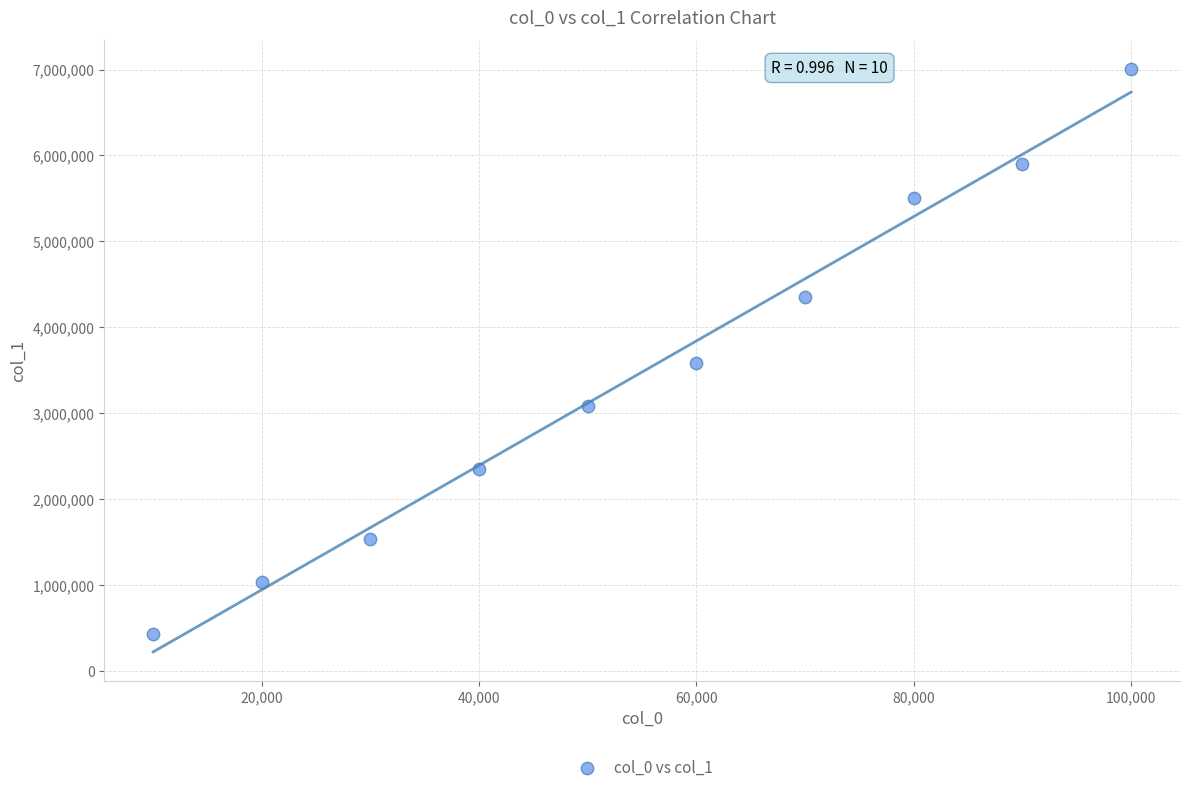

What is the range of Y values (max minus min)?

6569597